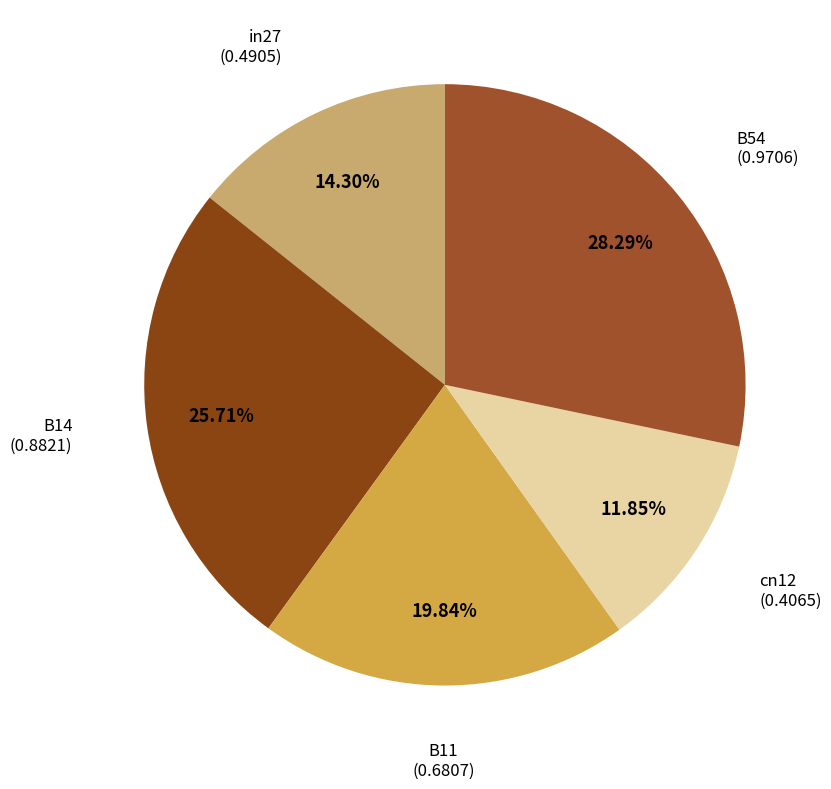

Which category has the smallest portion of the pie?

cn12